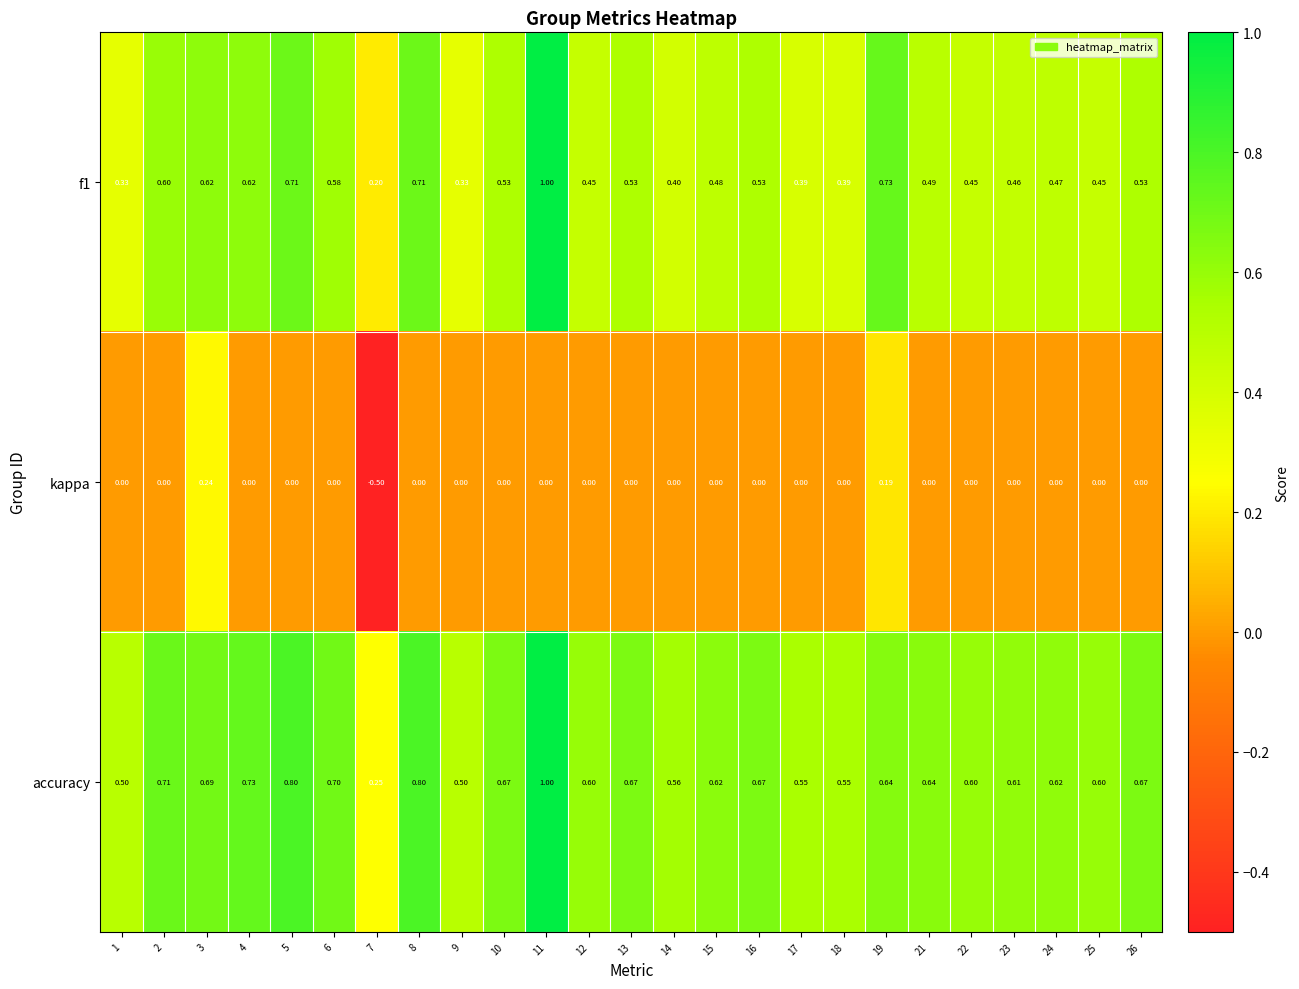

Which series has the largest total across all categories?

accuracy